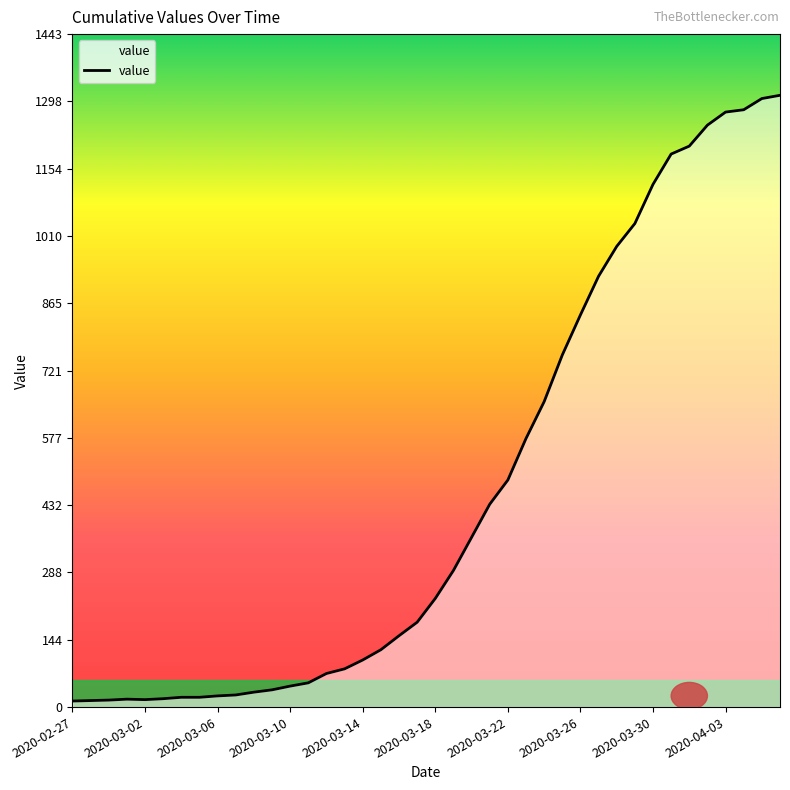

What is the maximum value shown in the chart?

1312